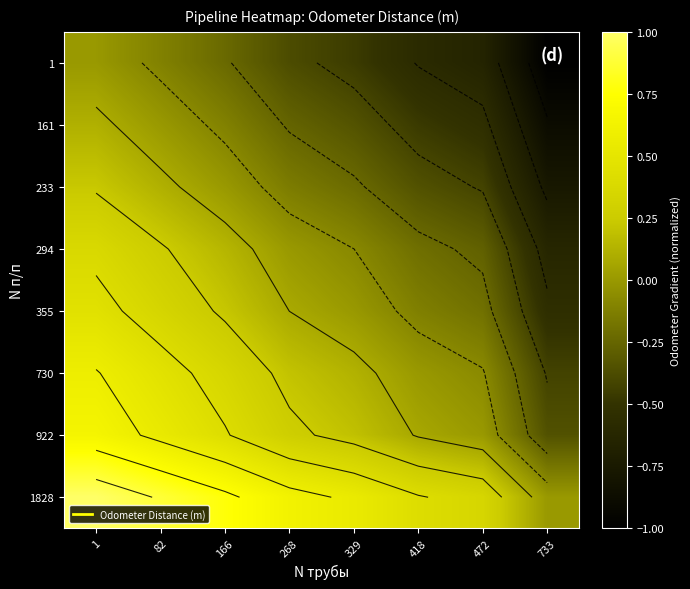

What is the total value across all series at 329?

-0.2